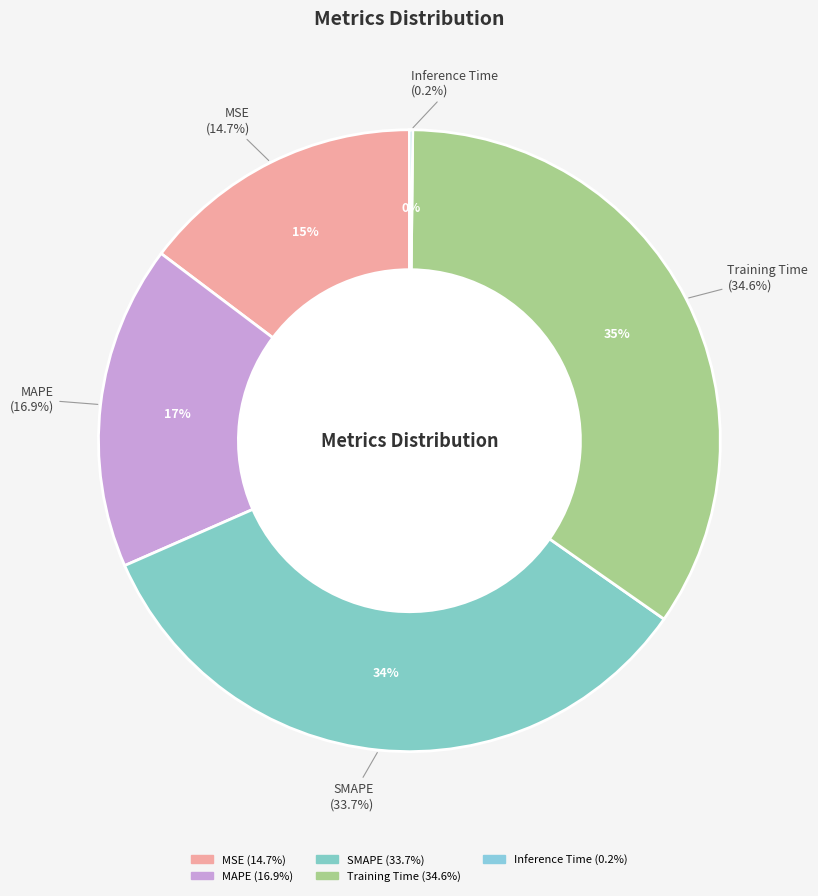

What is the largest slice in the pie chart?

Training Time